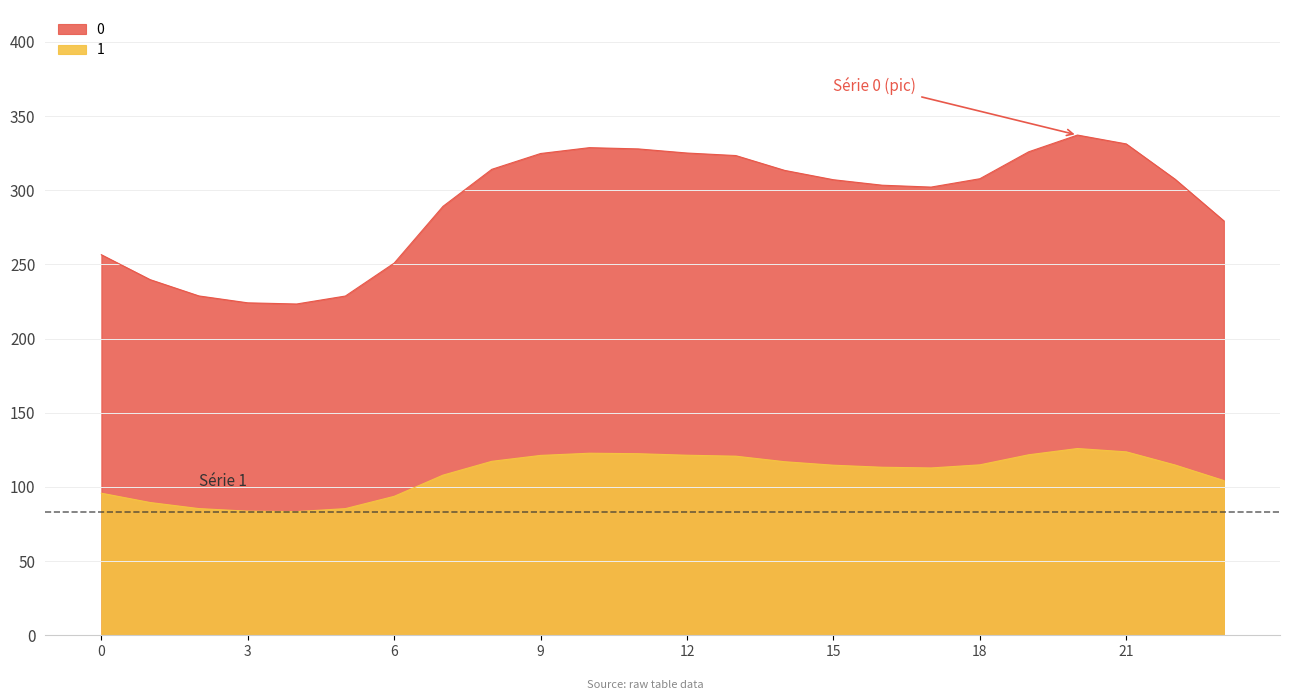

What are all the series names shown in the legend?

0, 1